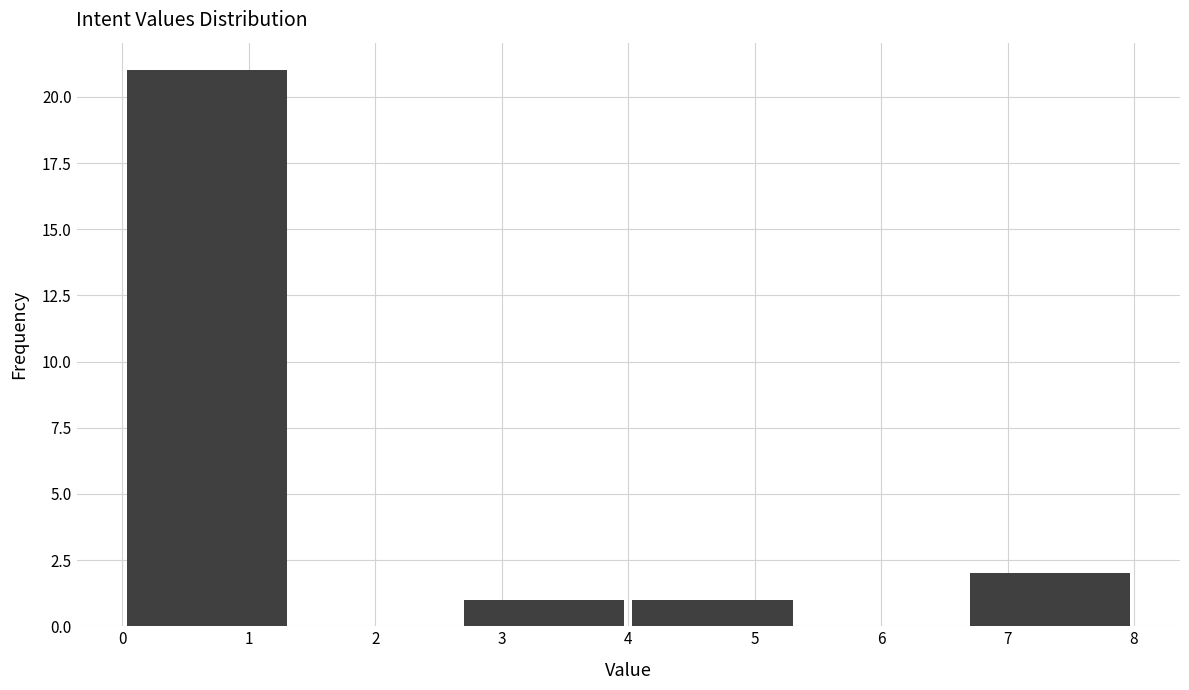

How tall is the bar that spans 4.0 to 5.3 on the x-axis? Neither the bar edges nor the heights are printed on the chart, so give them approximately, as read against the axes.

1